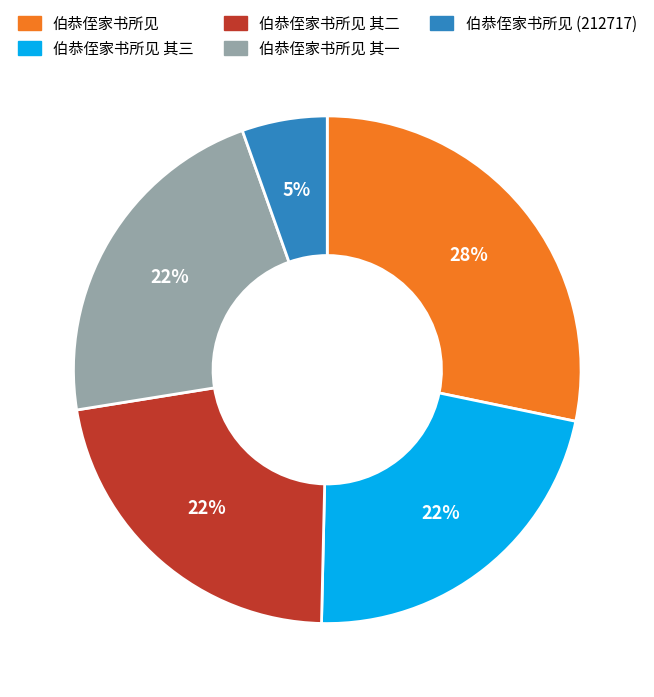

To the nearest percent, what is the difference between the 伯恭侄家书所见 (212717) and 伯恭侄家书所见 其一 slice percentages?

17%